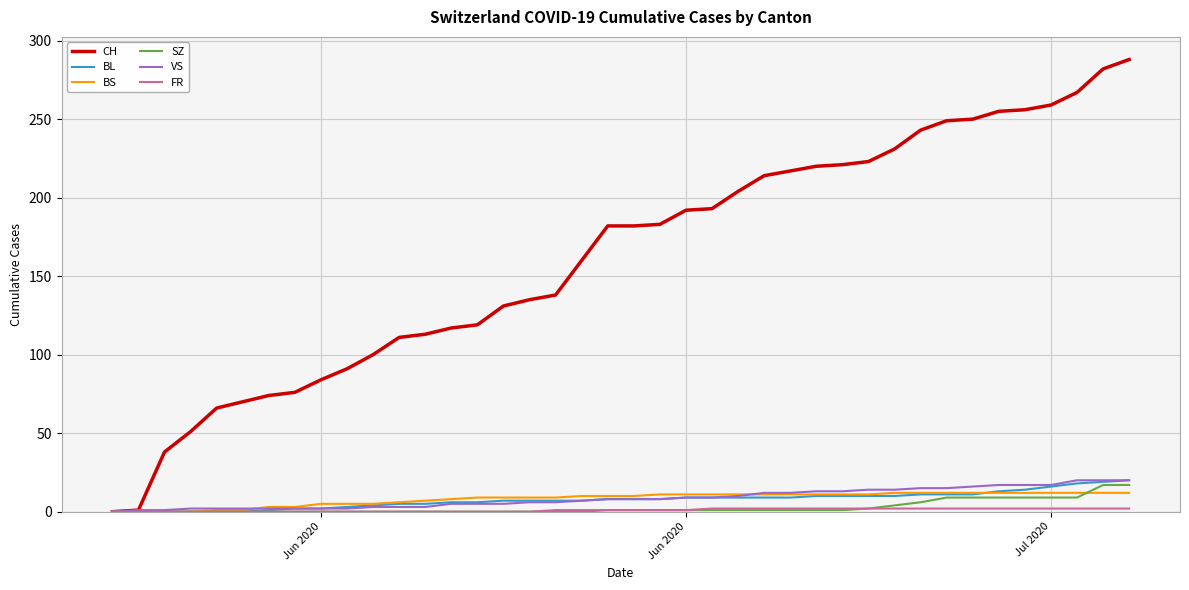

Which series has the largest total across all categories?

CH